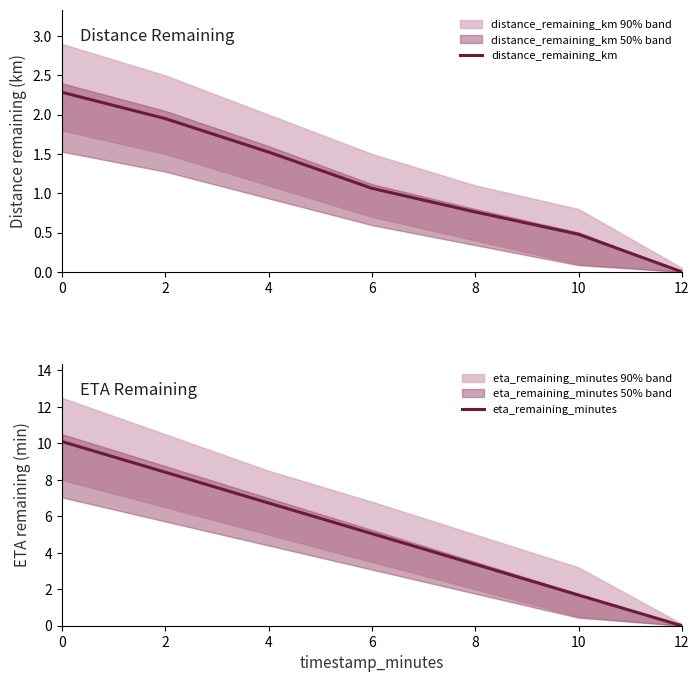

True or false: distance_remaining_km has more than 0 interior local peaks.

False